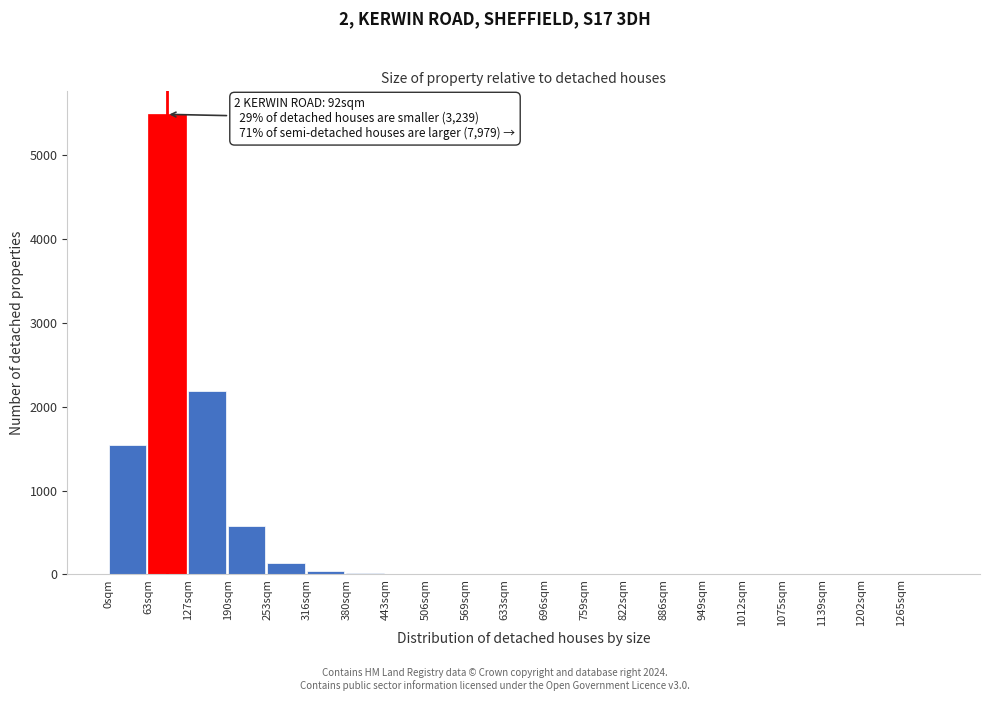

Which range on the x-axis has the tallest bar?

63 to 126